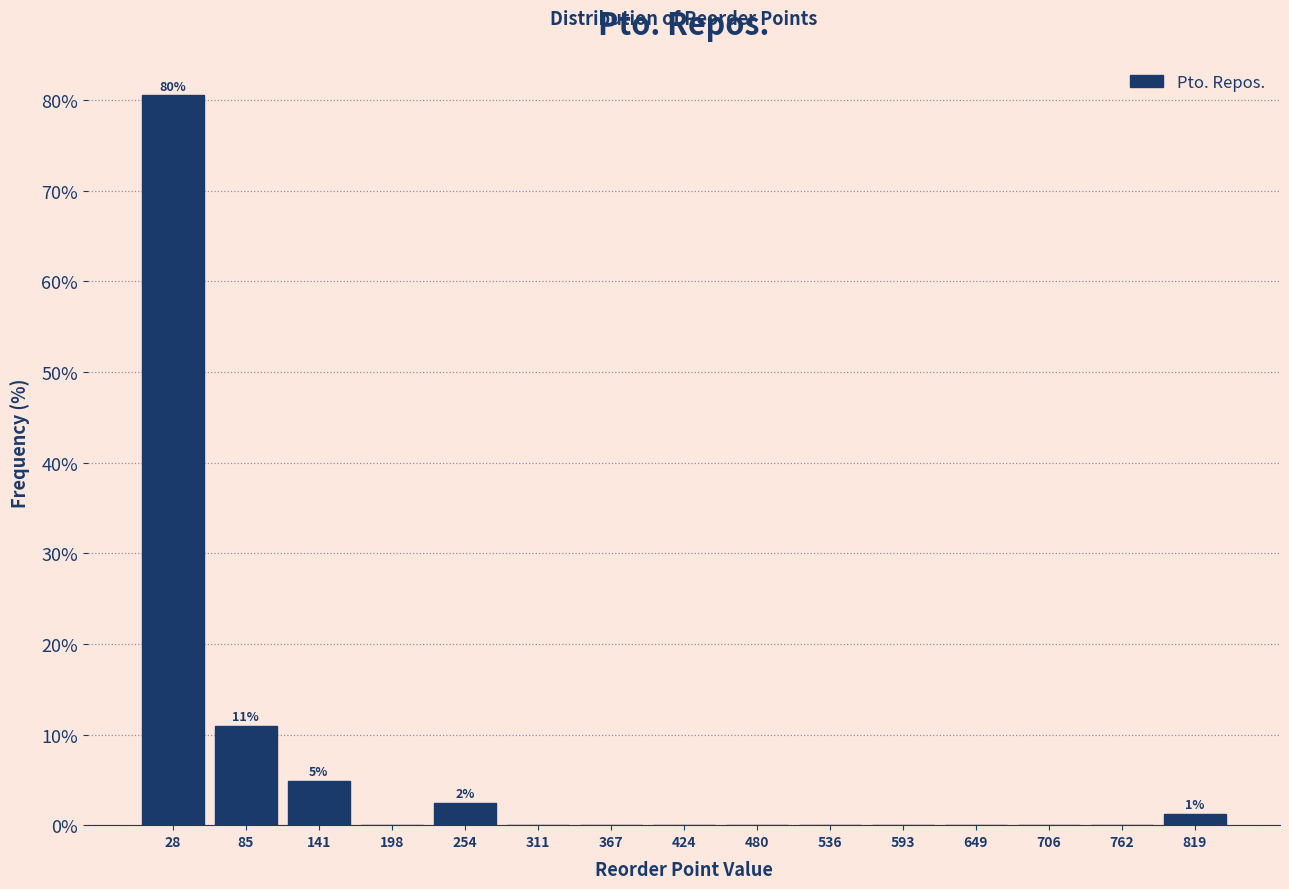

Over which range of the x-axis is the bar tallest?

0 to 60